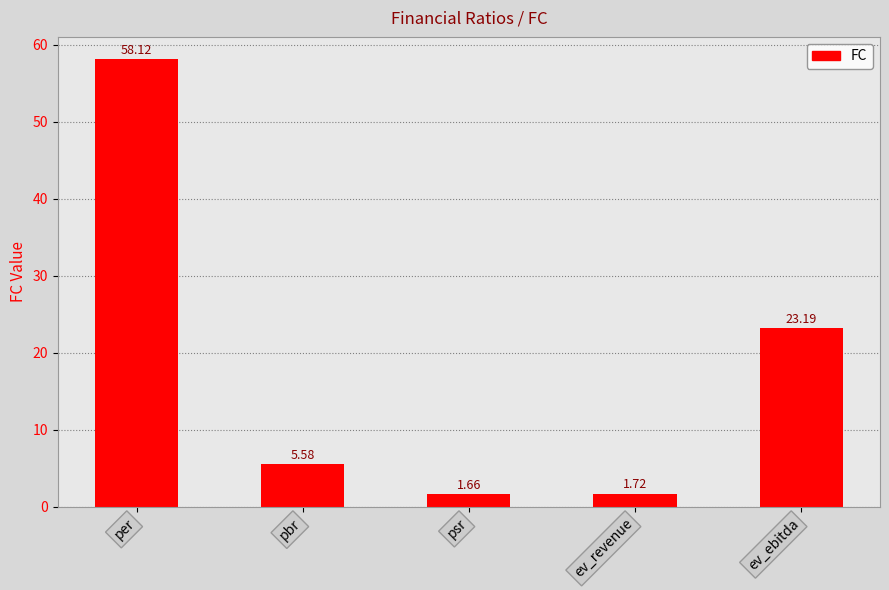

What is the average value?

18.1